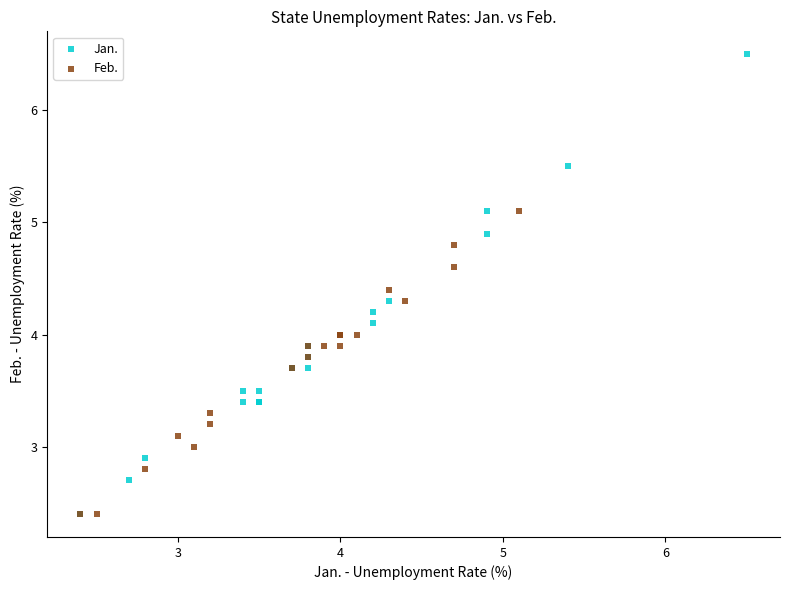

Which series reaches the maximum Y coordinate?

Jan.